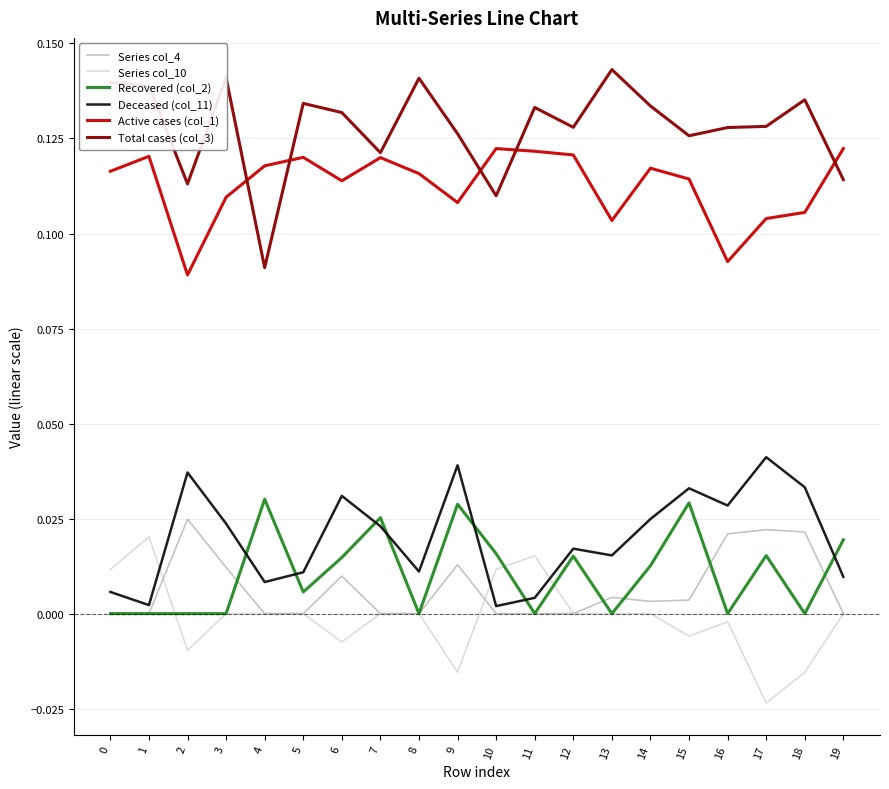

Which label corresponds to the smallest value in the chart?

17